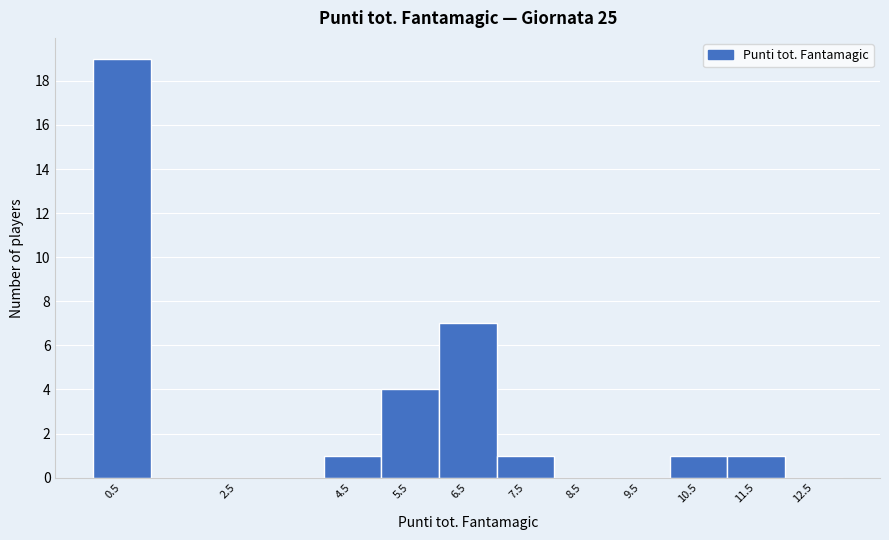

Reading left to right, transcribe this chart: for each bar, give the range it covers on the x-axis and its height. The values are not printed on the chart, so give them approximately, as read against the axis.

0 to 1: 19
1 to 4: 0
4 to 5: 1
5 to 6: 4
6 to 7: 7
7 to 8: 1
8 to 9: 0
9 to 10: 0
10 to 11: 1
11 to 12: 1
12 to 13: 0